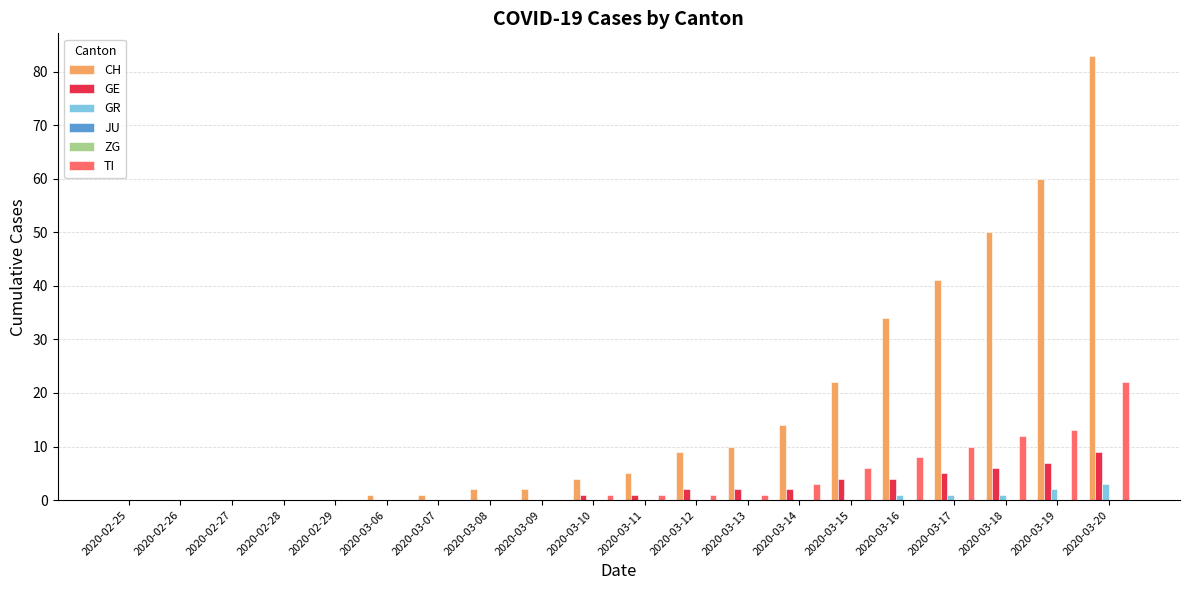

Reading left to right, what are all the values shown in this chart?

CH: 2020-02-25=0	2020-02-26=0	2020-02-27=0	2020-02-28=0	2020-02-29=0	2020-03-06=1	2020-03-07=1	2020-03-08=2	2020-03-09=2	2020-03-10=4	2020-03-11=5	2020-03-12=9	2020-03-13=10	2020-03-14=14	2020-03-15=22	2020-03-16=34	2020-03-17=41	2020-03-18=50	2020-03-19=60	2020-03-20=83
GE: 2020-02-25=0	2020-02-26=0	2020-02-27=0	2020-02-28=0	2020-02-29=0	2020-03-06=0	2020-03-07=0	2020-03-08=0	2020-03-09=0	2020-03-10=1	2020-03-11=1	2020-03-12=2	2020-03-13=2	2020-03-14=2	2020-03-15=4	2020-03-16=4	2020-03-17=5	2020-03-18=6	2020-03-19=7	2020-03-20=9
GR: 2020-02-25=0	2020-02-26=0	2020-02-27=0	2020-02-28=0	2020-02-29=0	2020-03-06=0	2020-03-07=0	2020-03-08=0	2020-03-09=0	2020-03-10=0	2020-03-11=0	2020-03-12=0	2020-03-13=0	2020-03-14=0	2020-03-15=0	2020-03-16=1	2020-03-17=1	2020-03-18=1	2020-03-19=2	2020-03-20=3
JU: 2020-02-25=0	2020-02-26=0	2020-02-27=0	2020-02-28=0	2020-02-29=0	2020-03-06=0	2020-03-07=0	2020-03-08=0	2020-03-09=0	2020-03-10=0	2020-03-11=0	2020-03-12=0	2020-03-13=0	2020-03-14=0	2020-03-15=0	2020-03-16=0	2020-03-17=0	2020-03-18=0	2020-03-19=0	2020-03-20=0
ZG: 2020-02-25=0	2020-02-26=0	2020-02-27=0	2020-02-28=0	2020-02-29=0	2020-03-06=0	2020-03-07=0	2020-03-08=0	2020-03-09=0	2020-03-10=0	2020-03-11=0	2020-03-12=0	2020-03-13=0	2020-03-14=0	2020-03-15=0	2020-03-16=0	2020-03-17=0	2020-03-18=0	2020-03-19=0	2020-03-20=0
TI: 2020-02-25=0	2020-02-26=0	2020-02-27=0	2020-02-28=0	2020-02-29=0	2020-03-06=0	2020-03-07=0	2020-03-08=0	2020-03-09=0	2020-03-10=1	2020-03-11=1	2020-03-12=1	2020-03-13=1	2020-03-14=3	2020-03-15=6	2020-03-16=8	2020-03-17=10	2020-03-18=12	2020-03-19=13	2020-03-20=22